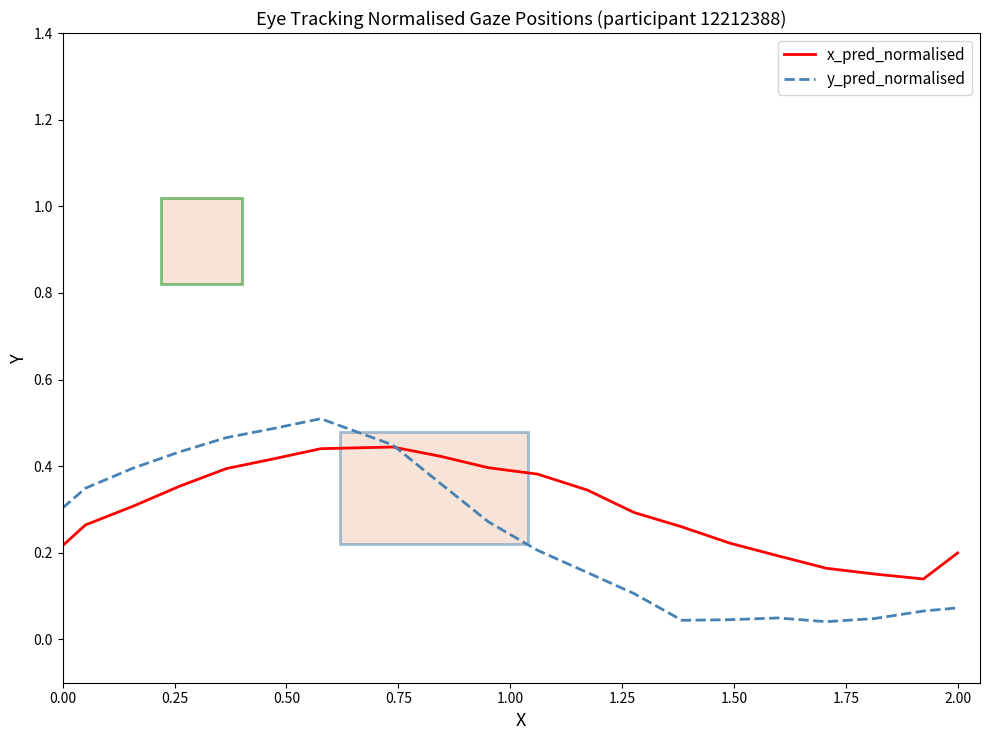

Which series has the widest spread of values?

y_pred_normalised